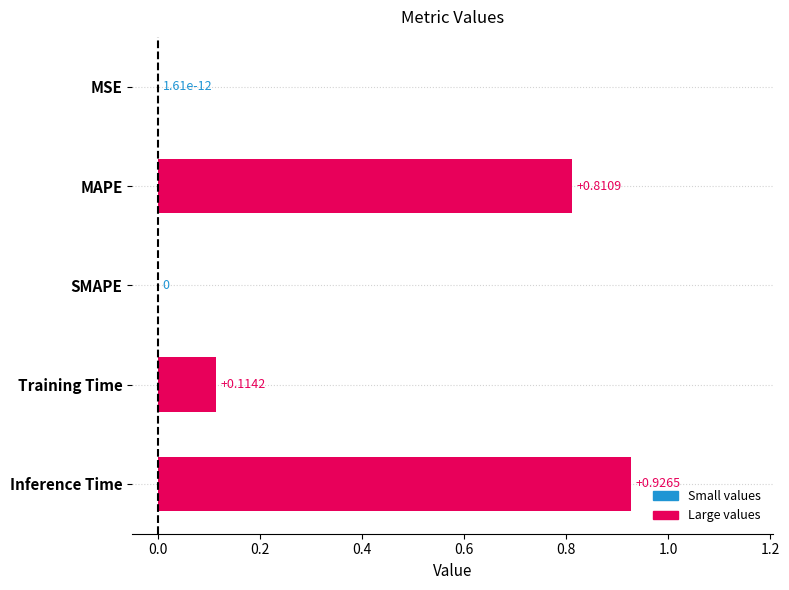

Which has a higher value, MAPE or Training Time?

MAPE